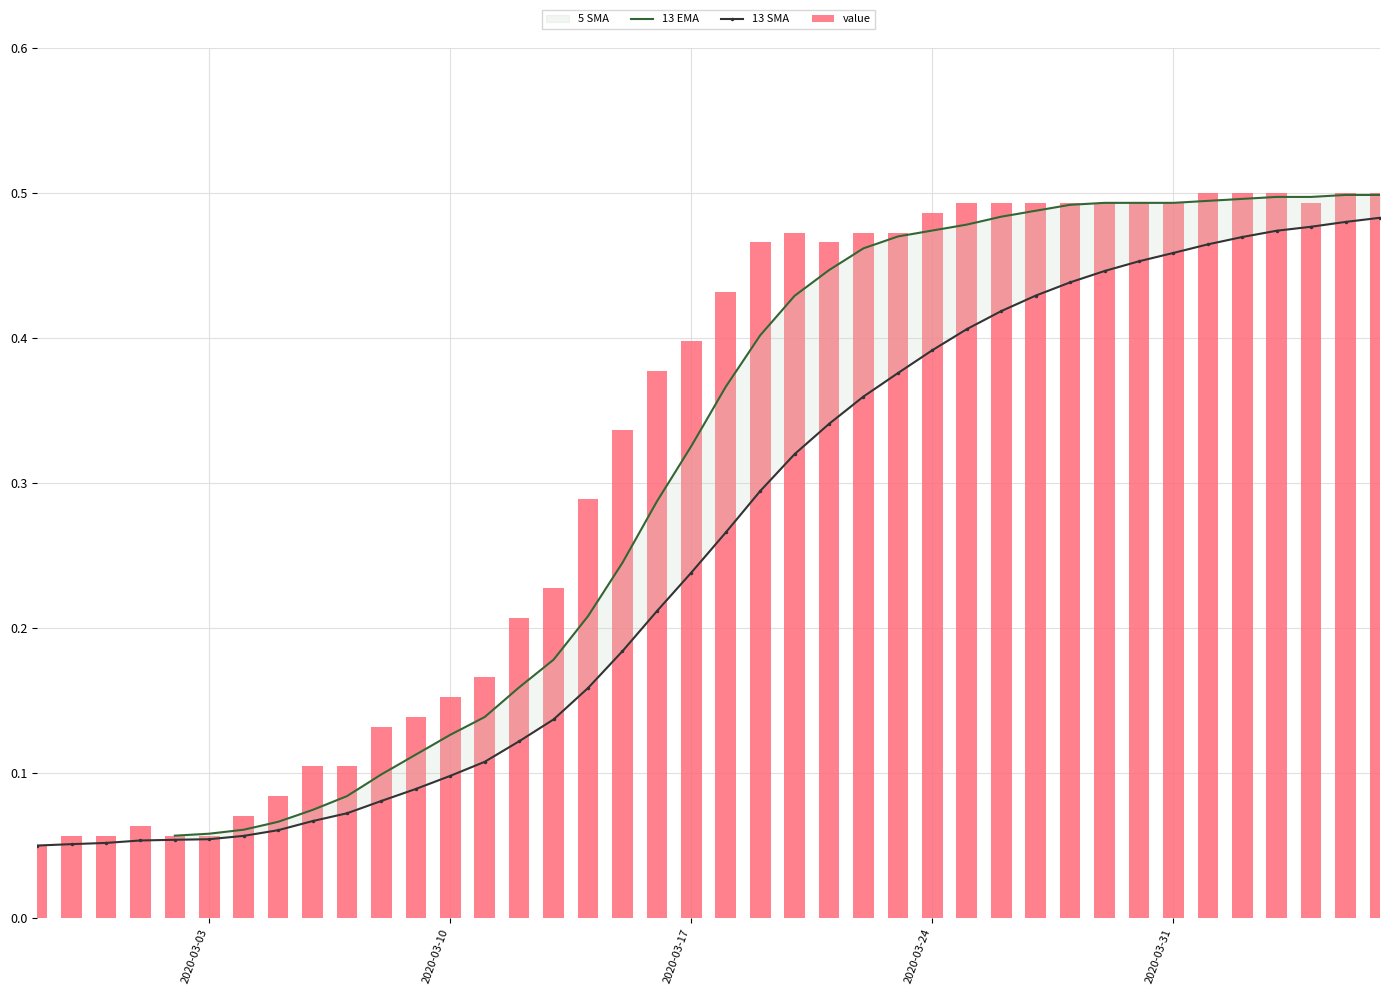

How many bars are there in total?

40